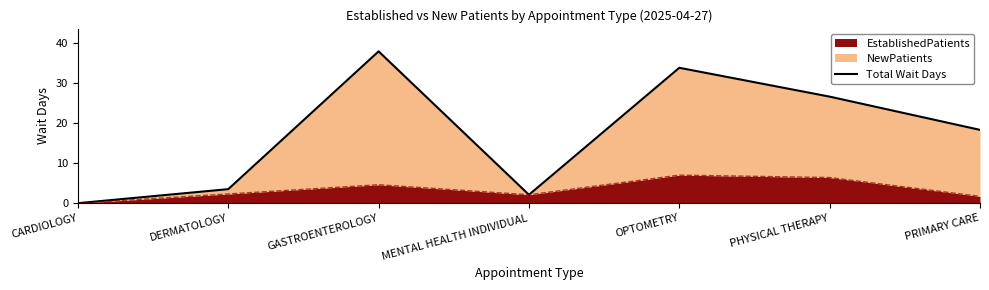

What is the ratio of the value at MENTAL HEALTH INDIVIDUAL to the value at DERMATOLOGY?

0.6